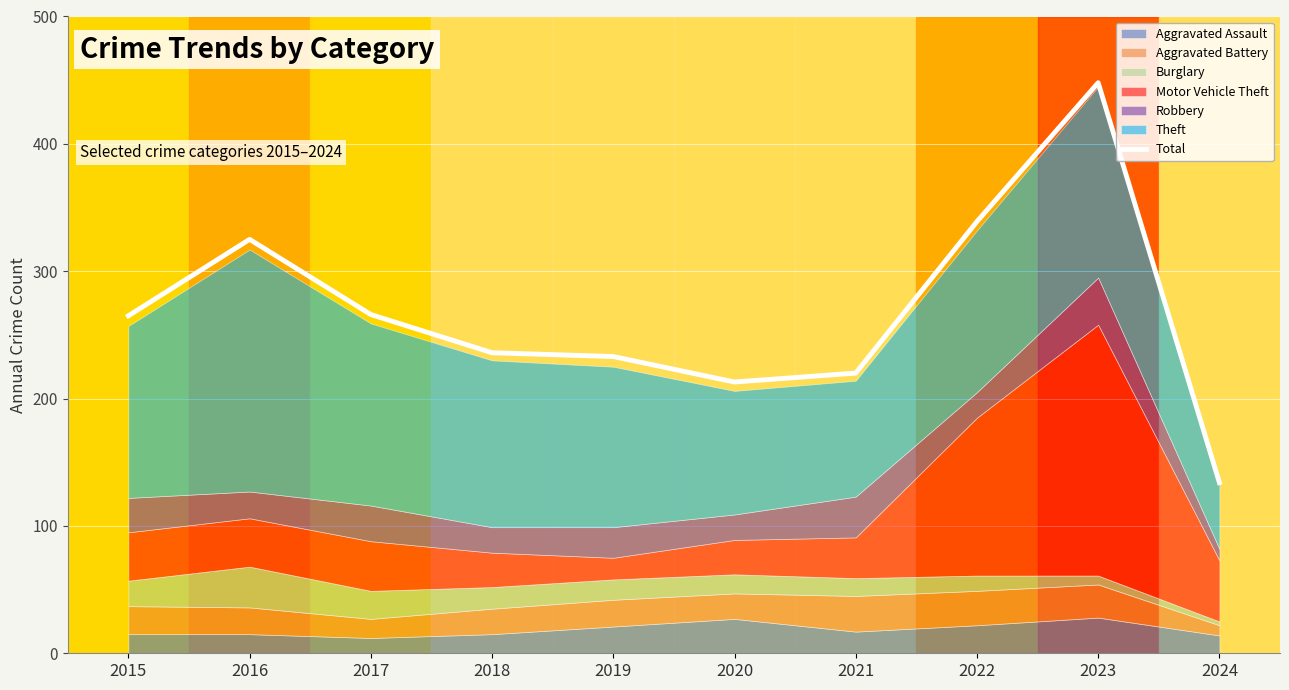

Is it true that the value at 2024 is 134?

True